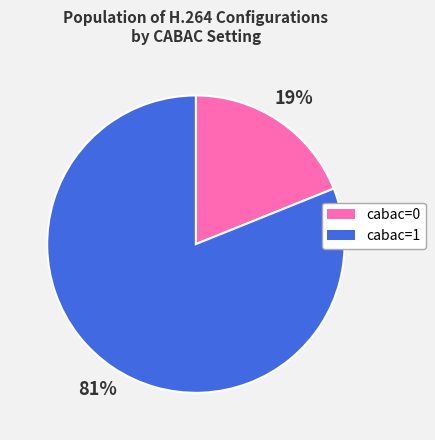

To the nearest percent, what is the average slice percentage?

50%